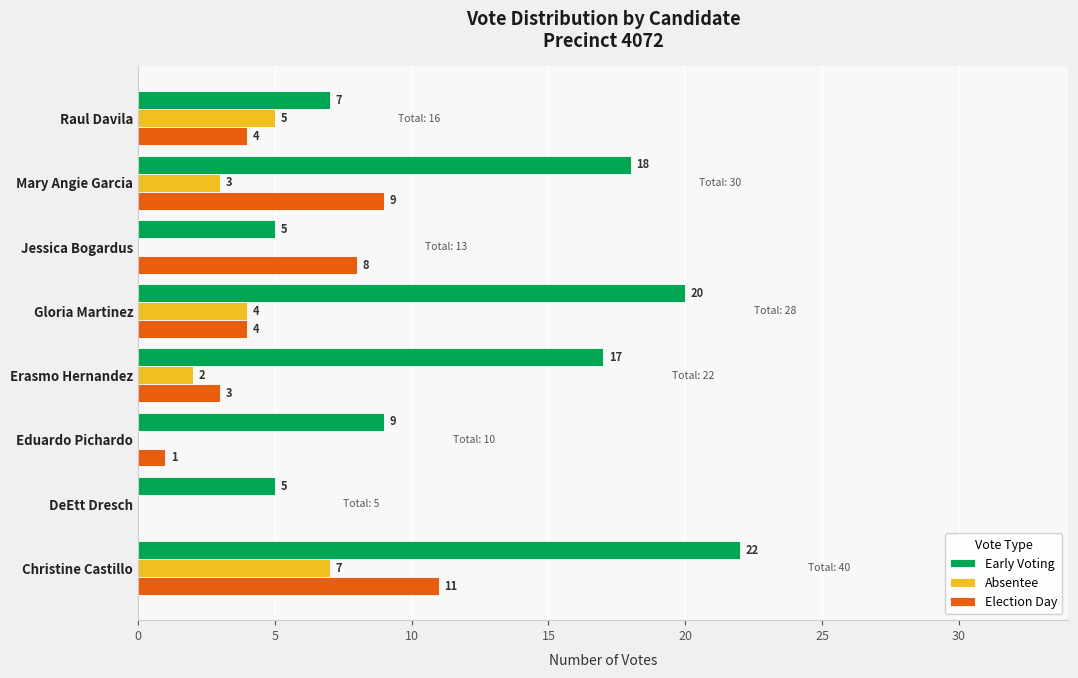

Which series changed the most between Jessica Bogardus and Raul Davila?

Absentee